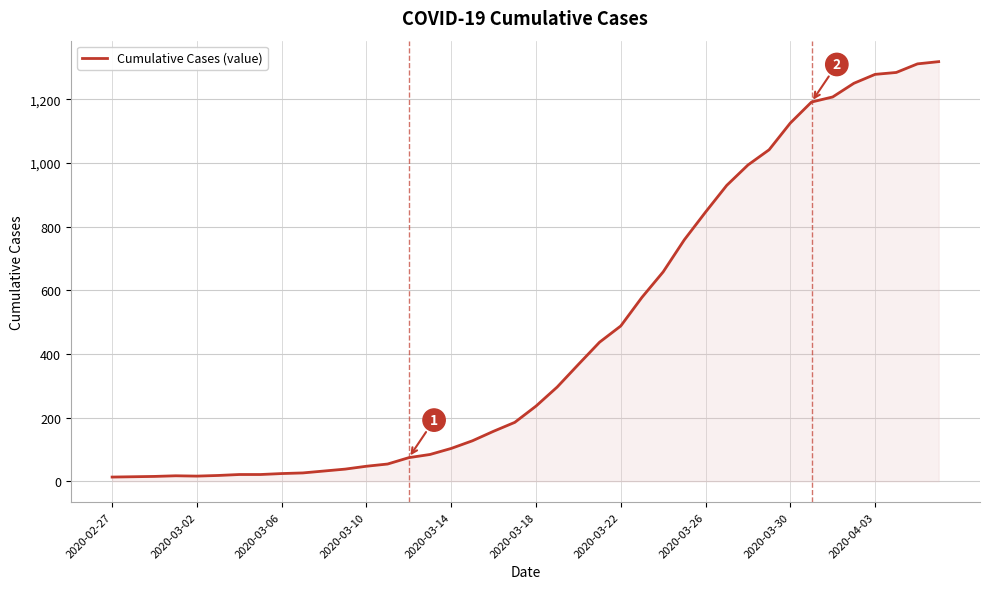

What is the difference between the second highest and minimum values?

1299